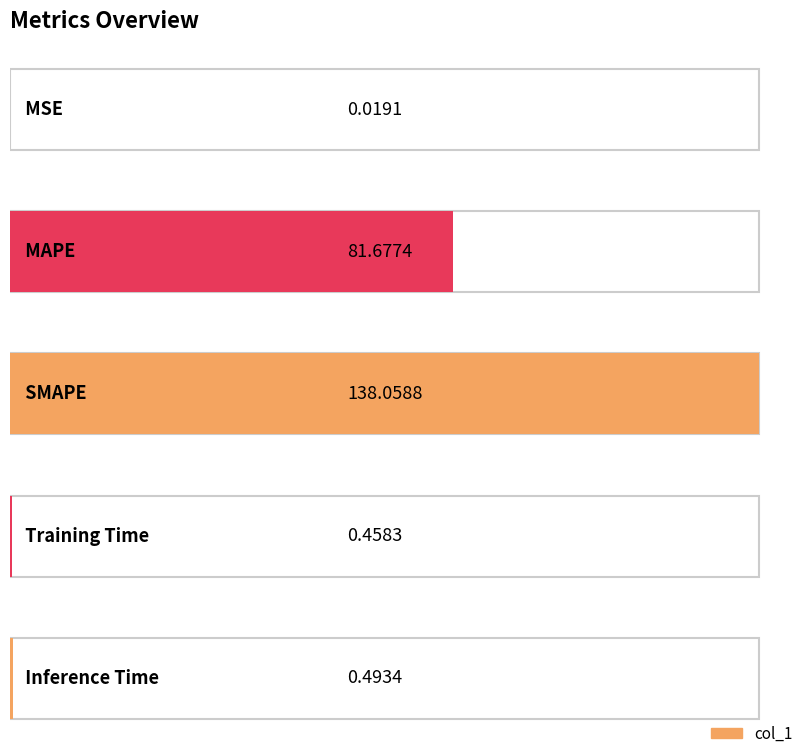

What is the sum of the values at MAPE and Inference Time?

82.2